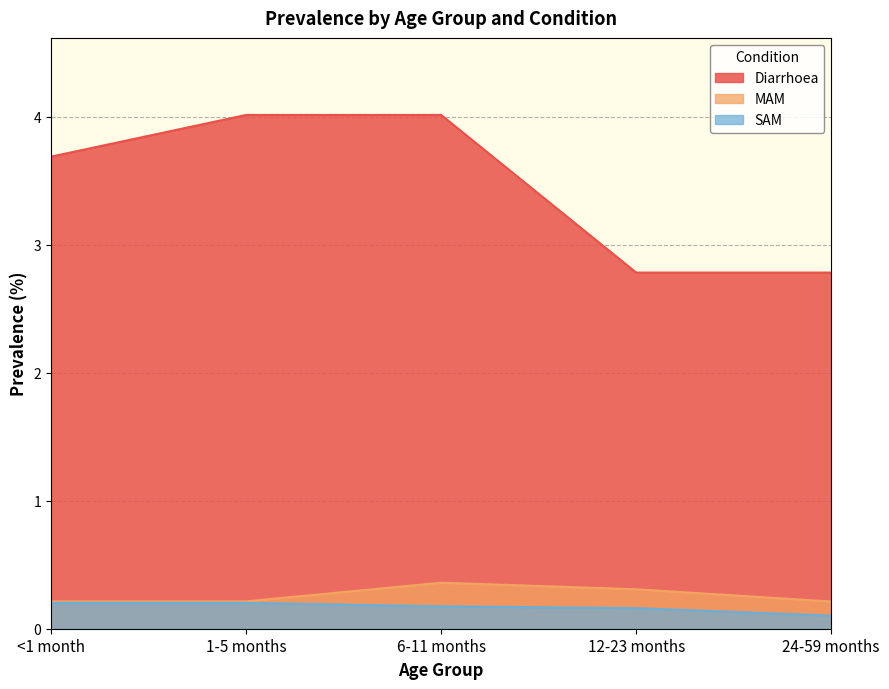

Which label corresponds to the largest value in the chart?

1-5 months